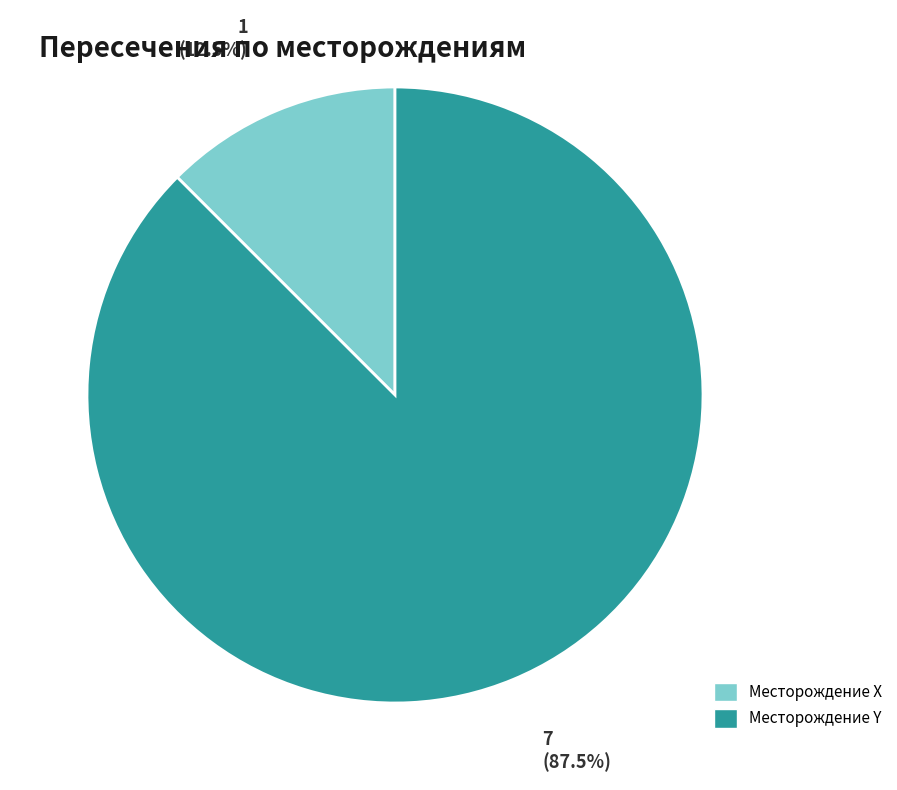

Count the number of slices in the pie.

2